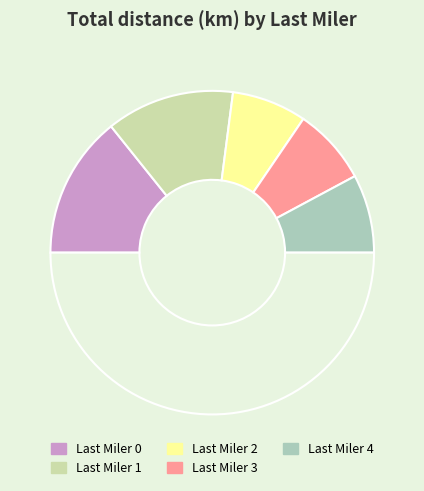

Is there any slice that represents more than half of the pie?

No